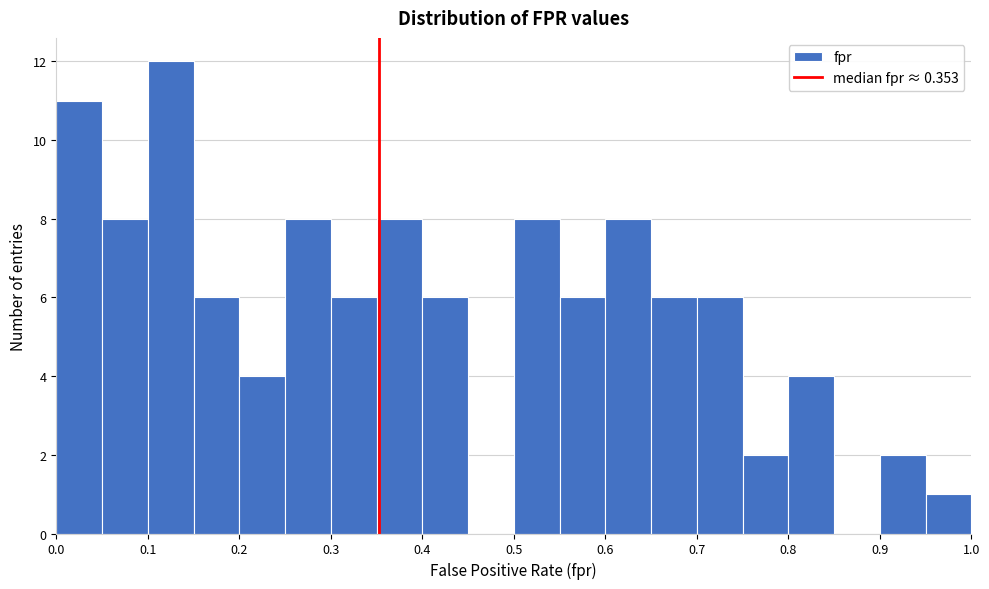

Which range on the x-axis has the tallest bar?

0.10 to 0.15